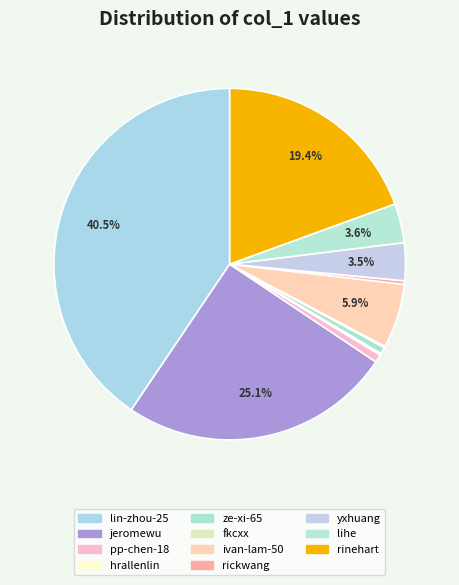

To the nearest percent, what is the difference between the largest and smallest slice percentages?

40%